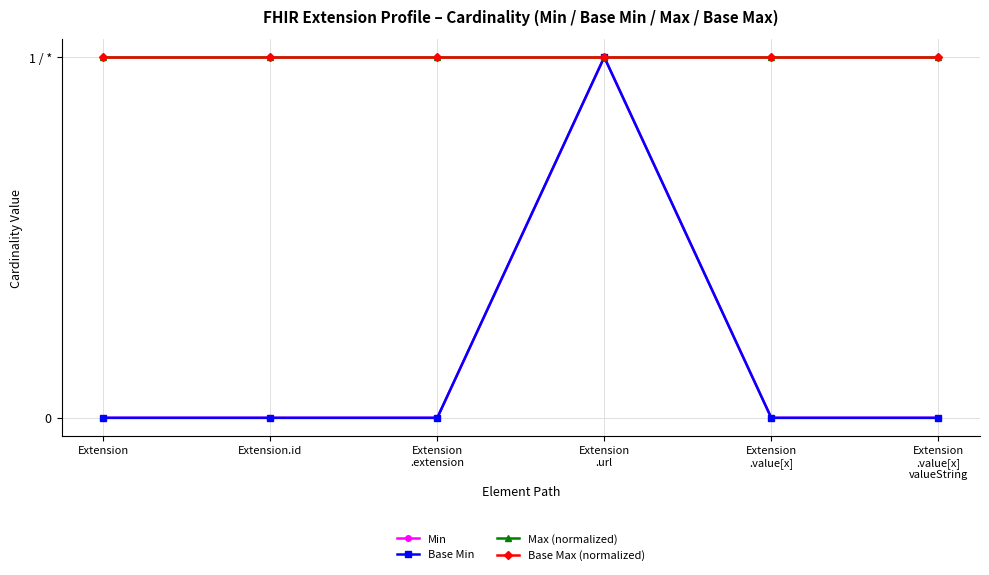

Reading left to right, transcribe all the data shown in this chart.

Min: 0	0	0	1	0	0
Base Min: 0	0	0	1	0	0
Max (normalized): 1	1	1	1	1	1
Base Max (normalized): 1	1	1	1	1	1